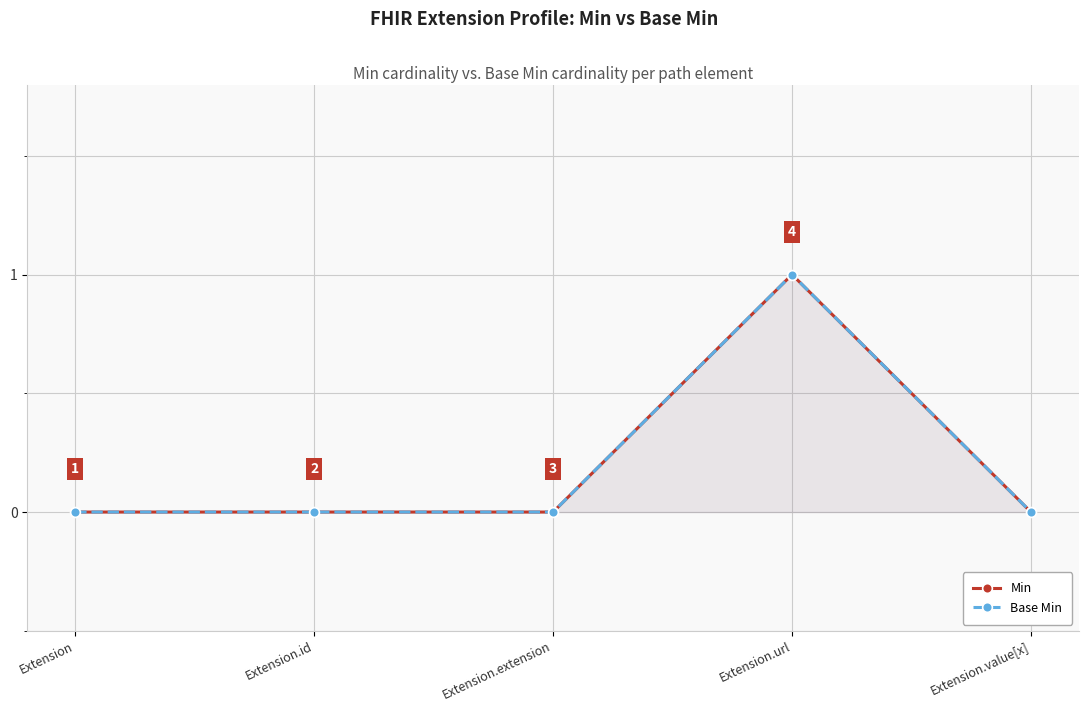

What is the difference between the maximum and minimum values in the Base Min series?

1